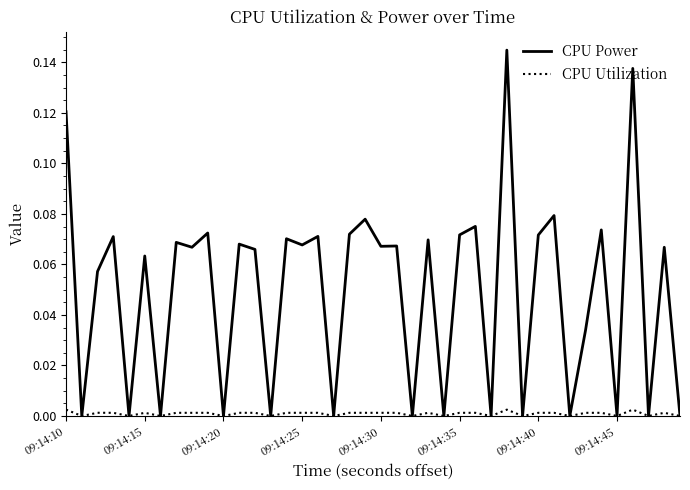

Which series has the largest range (max minus min)?

CPU Power